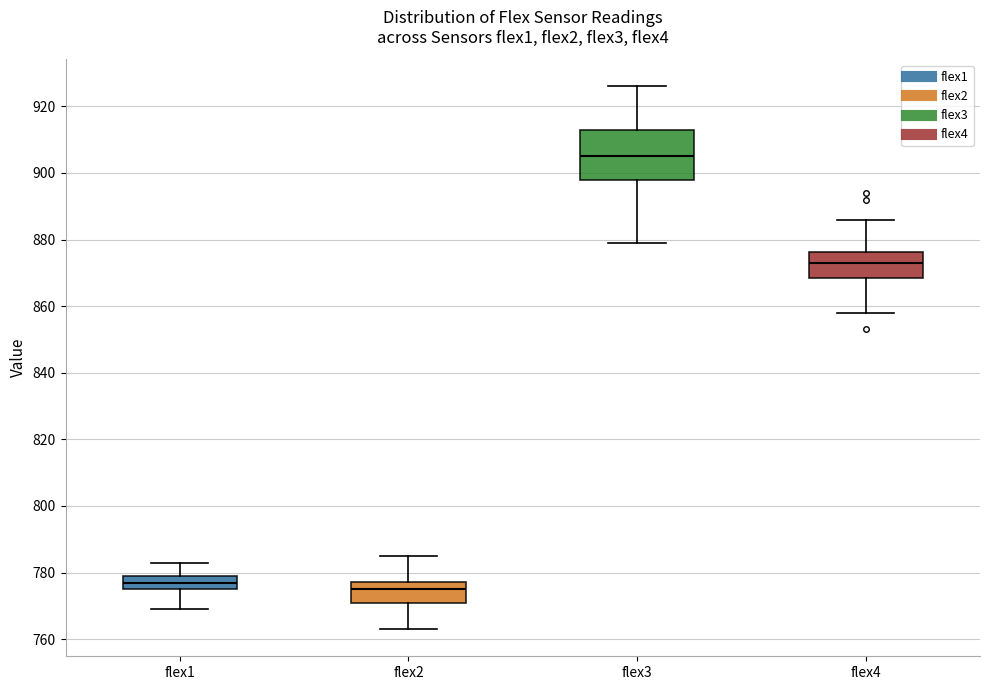

Which box is the tallest, from its lower edge to its upper edge?

flex3